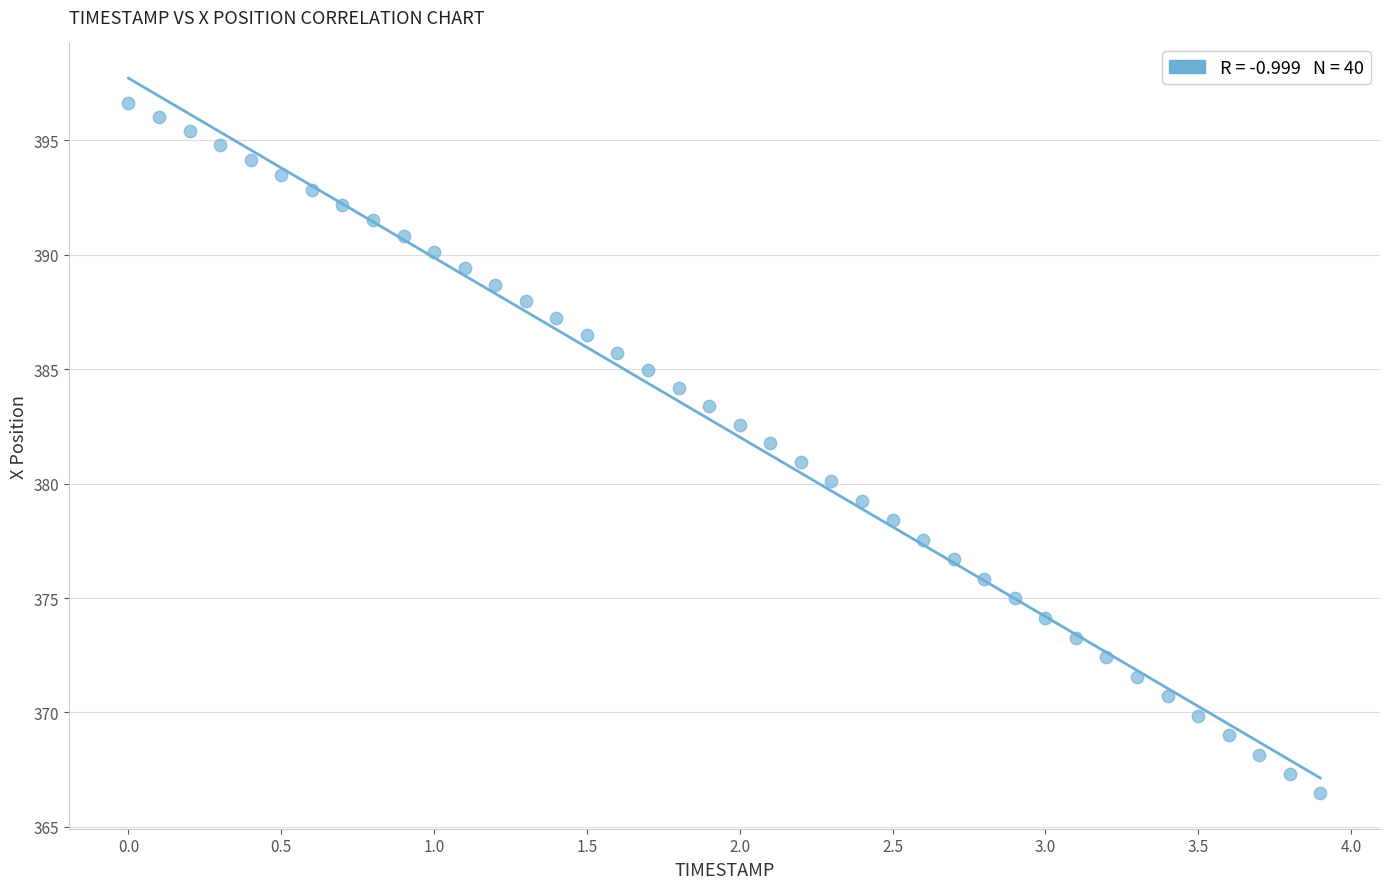

What is the range of Y values (max minus min)?

30.1